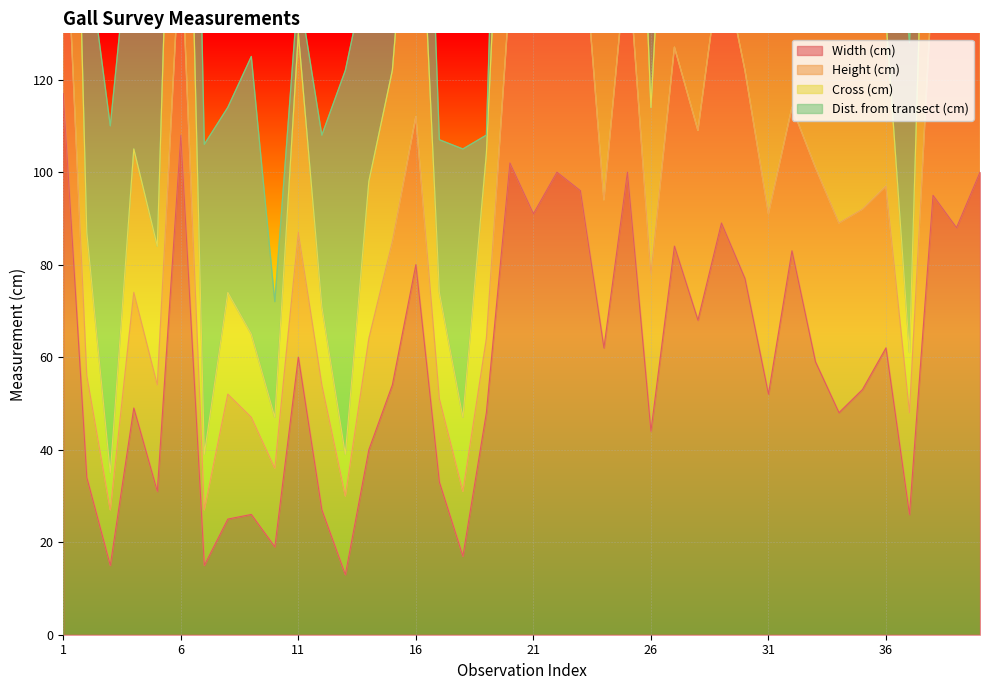

How many values in the Cross (cm) series exceed 134?

19